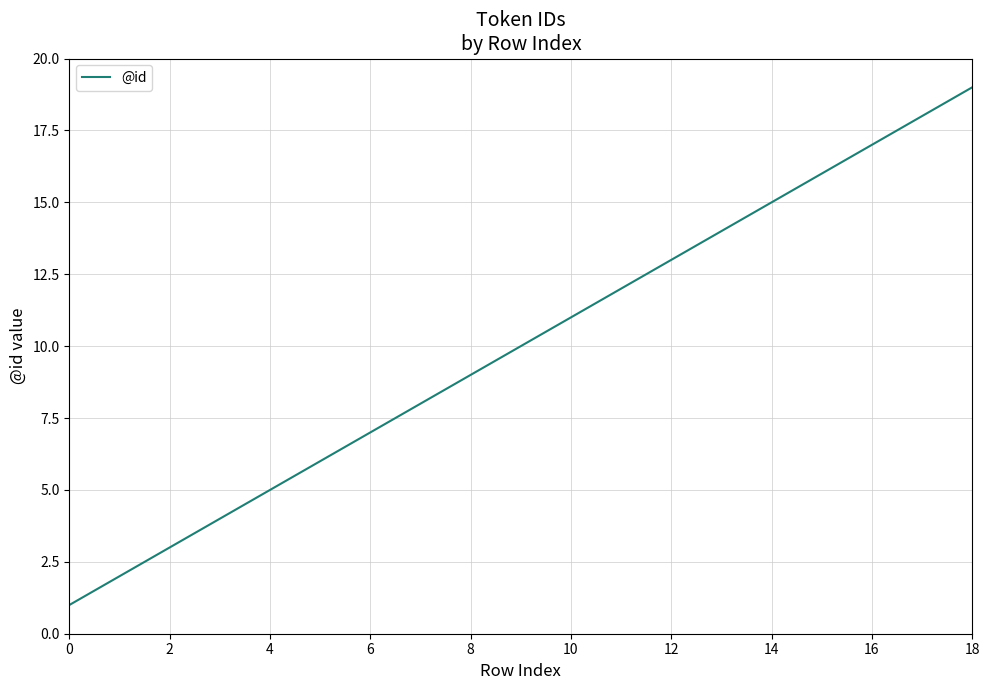

What is the difference between the maximum and minimum values?

18